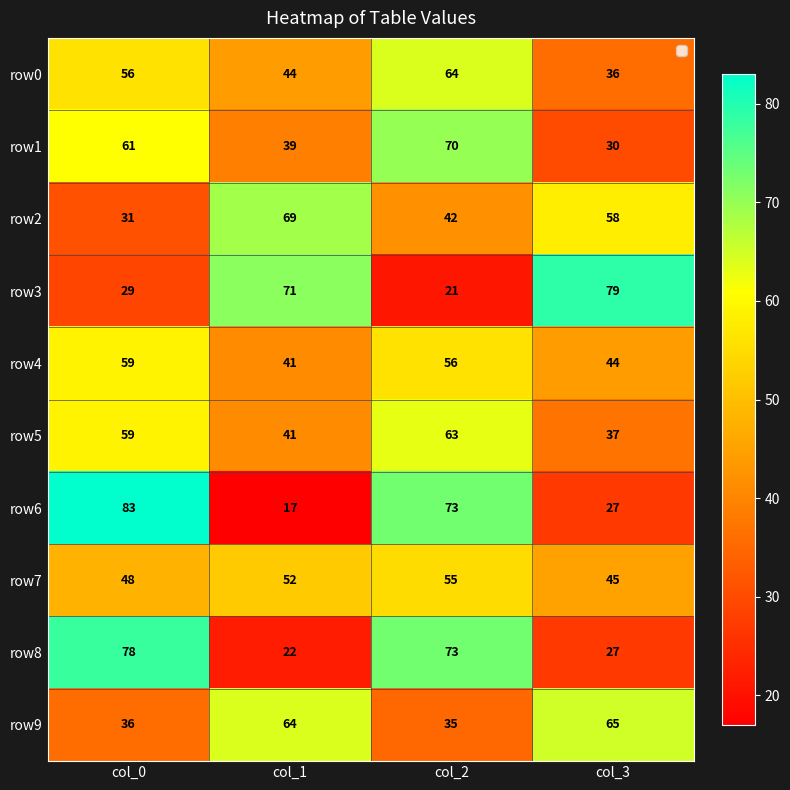

The row8 series shows 22 at col_1. True or false?

True